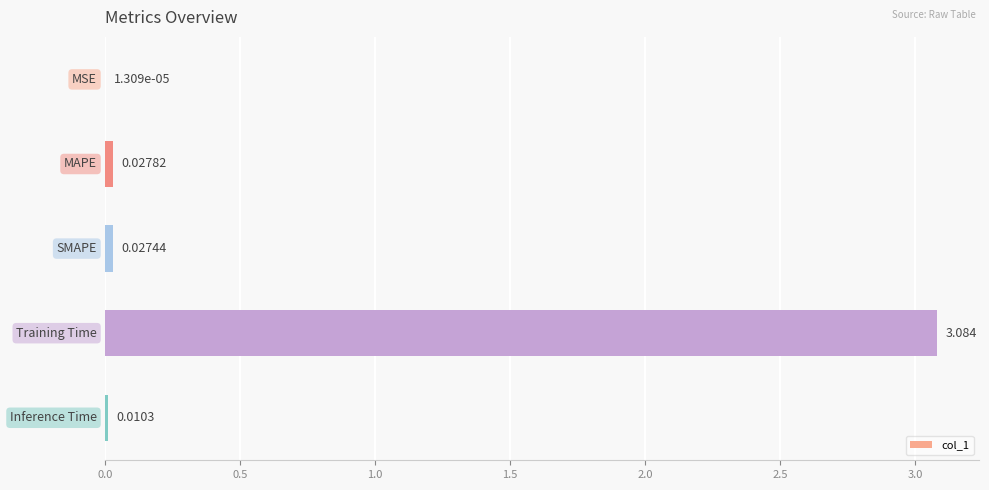

Are the bars horizontal?

Yes